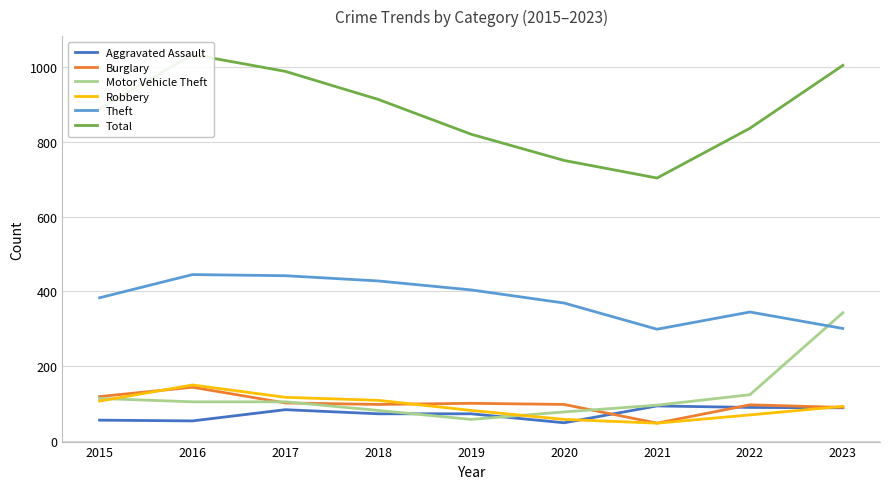

Where does the Robbery series first go above 93?

2015